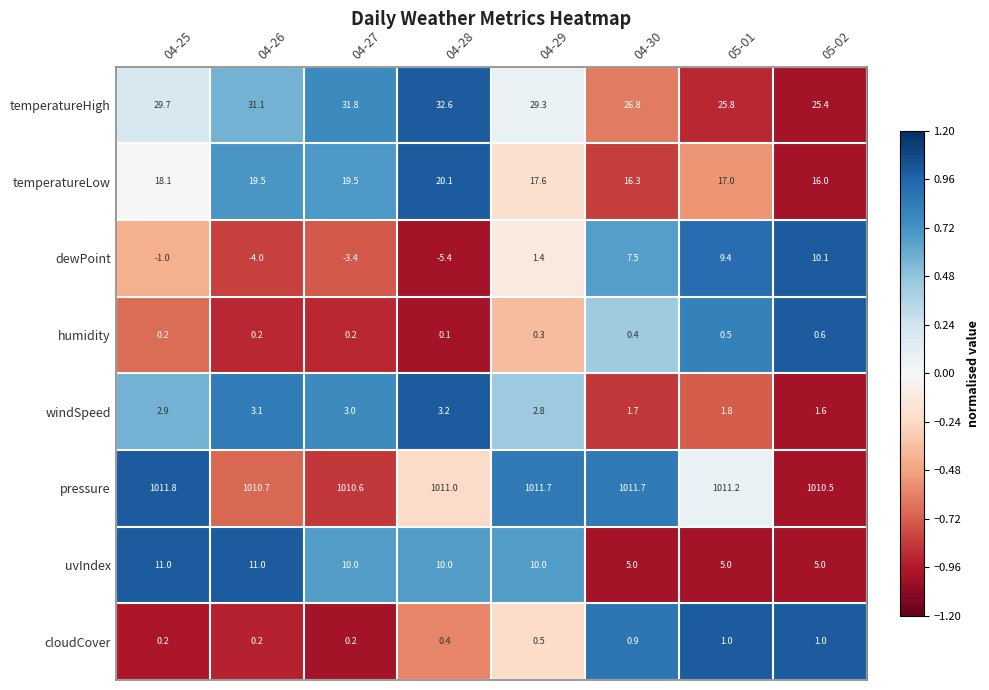

At which category does the chart reach its minimum across all series?

04-28